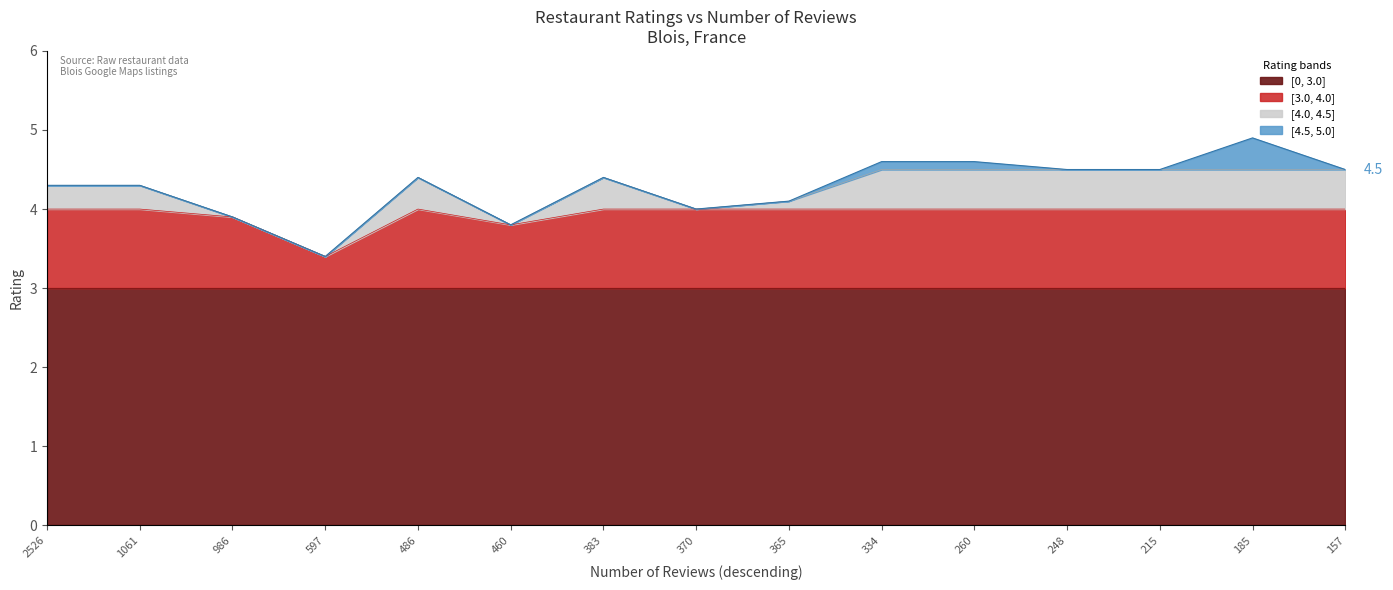

Is it true that [0, 3.0] equals 1.0 at 334?

False